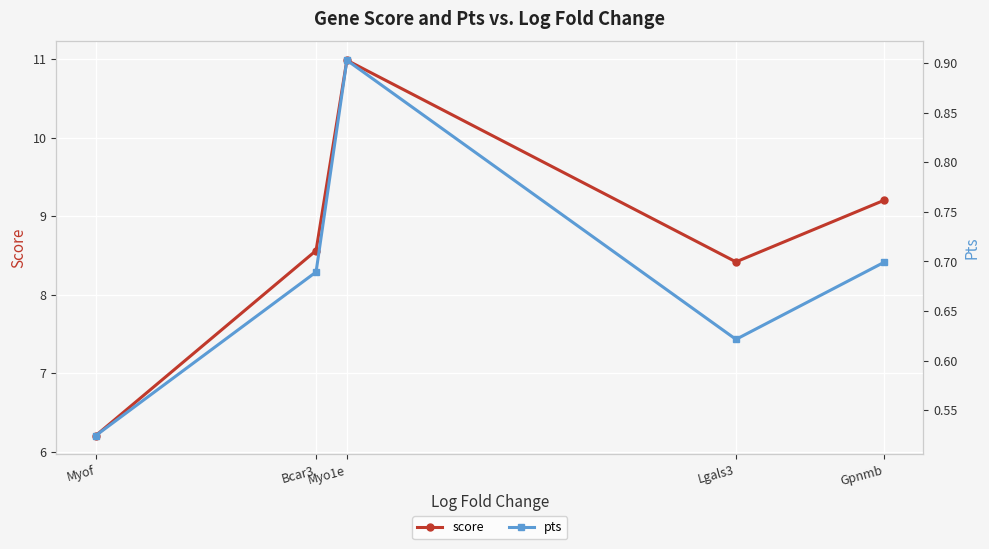

Between Bcar3 and Myof, which is larger?

Bcar3